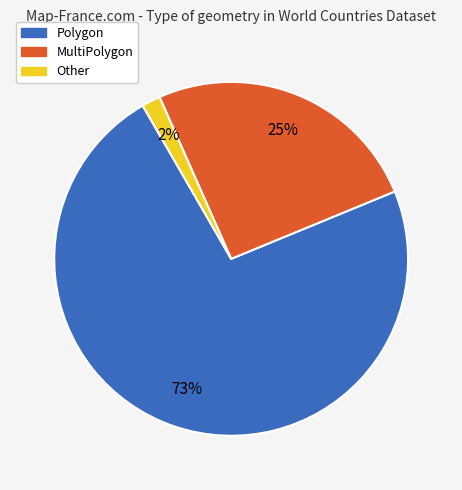

To the nearest percent, what is the difference between the Polygon and Other slice percentages?

71%